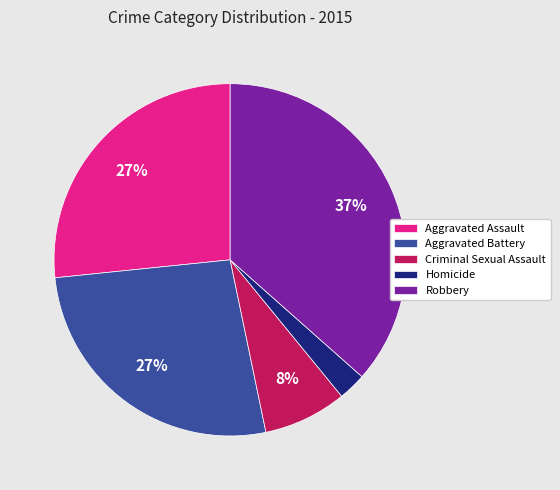

Combined, do Aggravated Assault and Robbery account for over 50%?

Yes